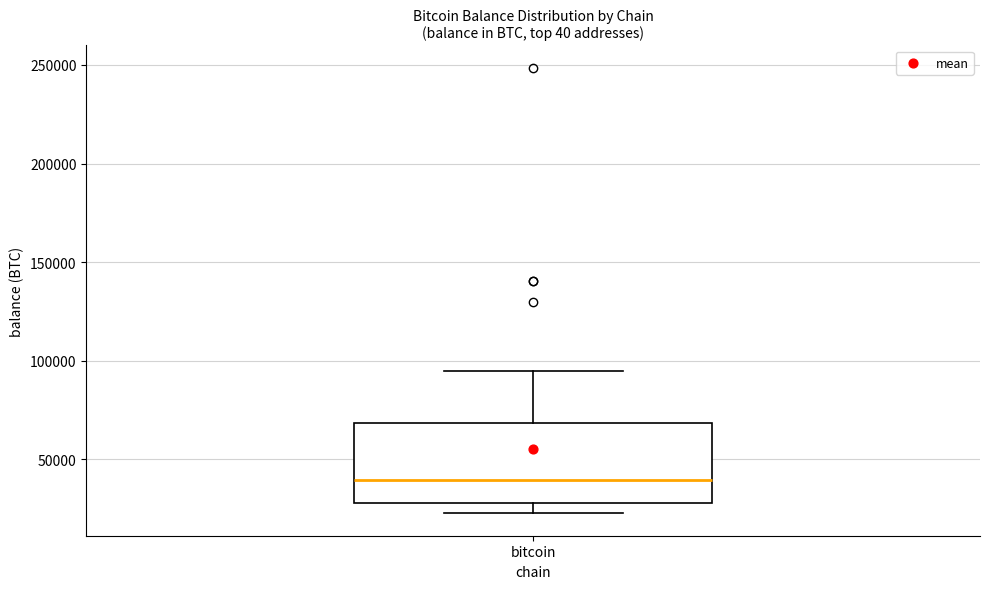

Read this box plot against the y-axis: the position of the median line, the range covered by the box, and the ends of both whiskers. The values are not printed on the chart, so give them approximately, as read against the axis.

median 40000, box 30000 to 70000, whiskers 25000 to 95000